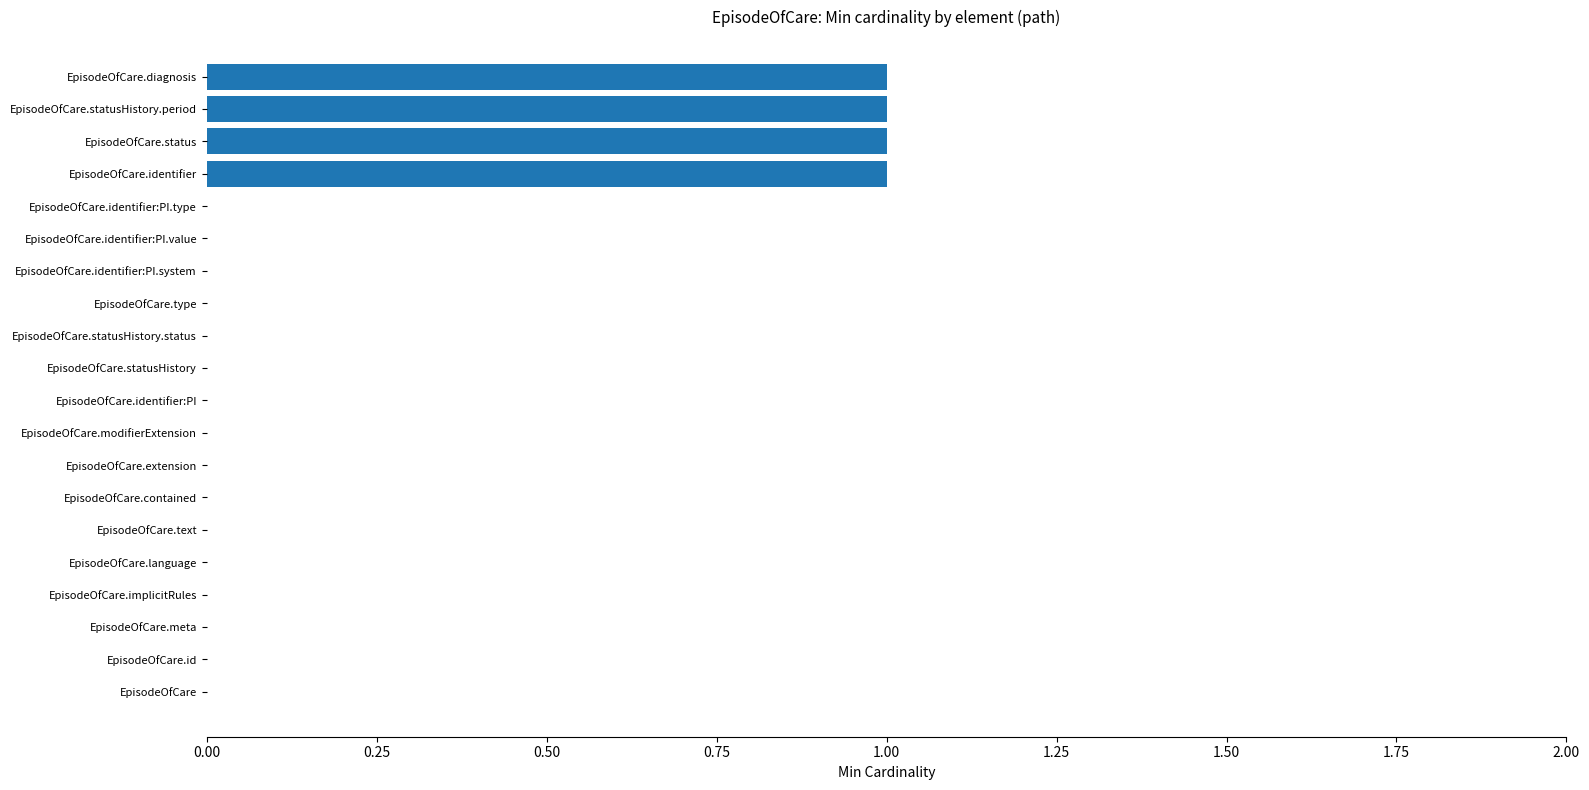

What is the sum of all values?

4